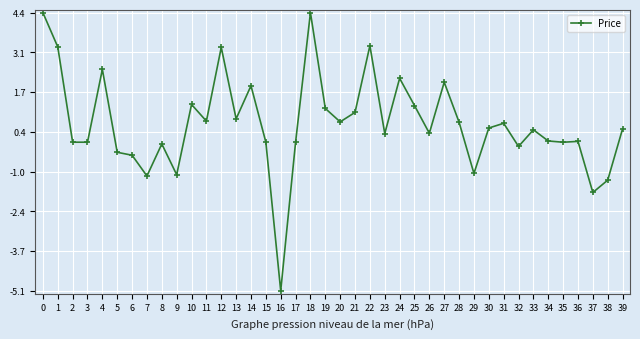

The chart shows a value of 0.0 at 36. True or false?

True